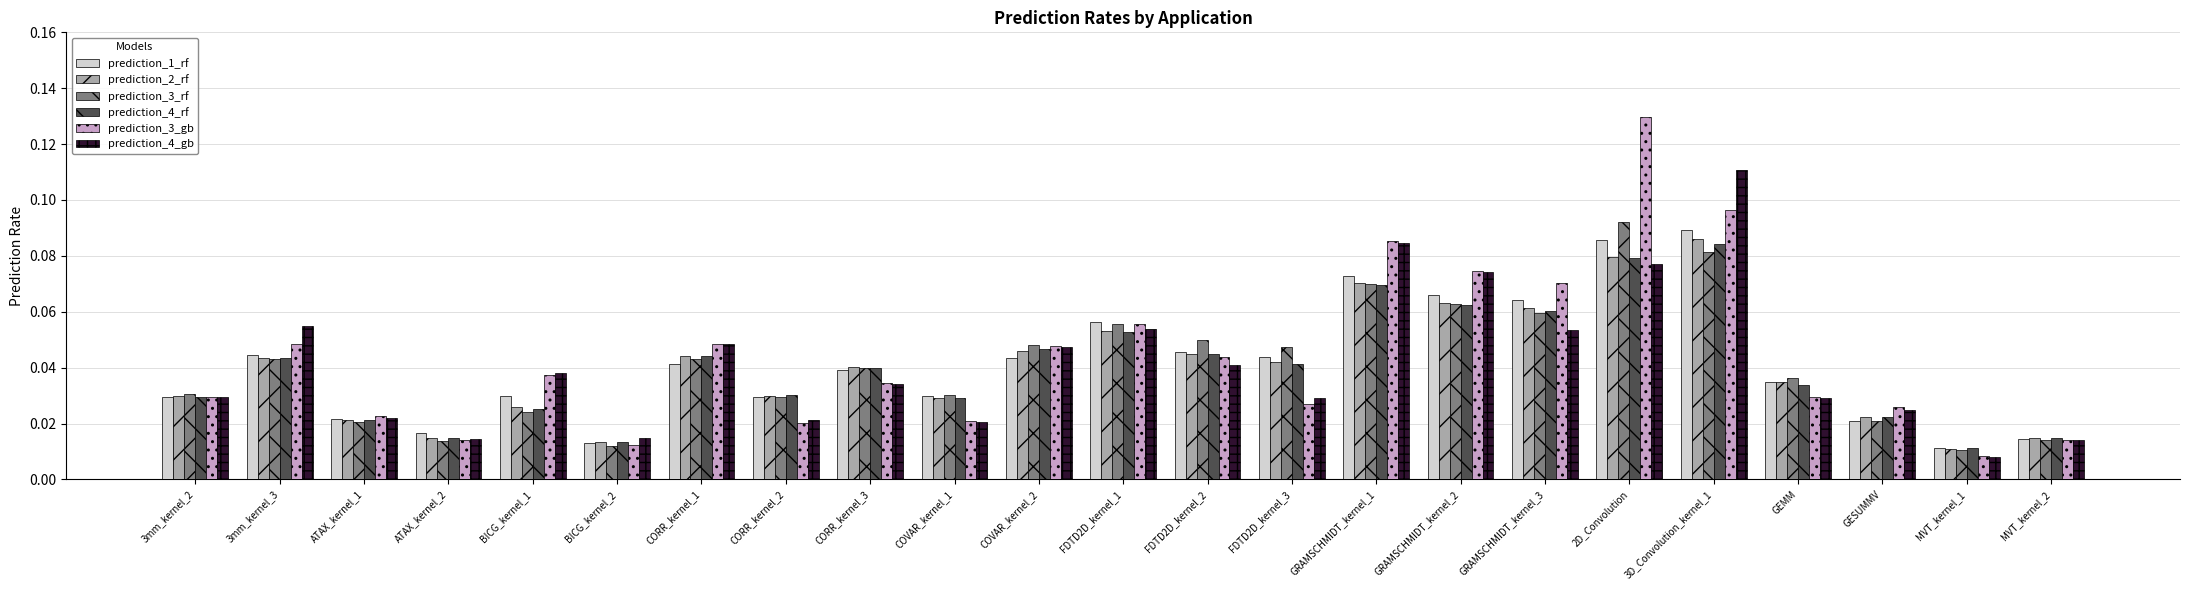

Is the value of prediction_3_gb at COVAR_kernel_2 greater than the value of prediction_3_rf at GRAMSCHMIDT_kernel_1?

No